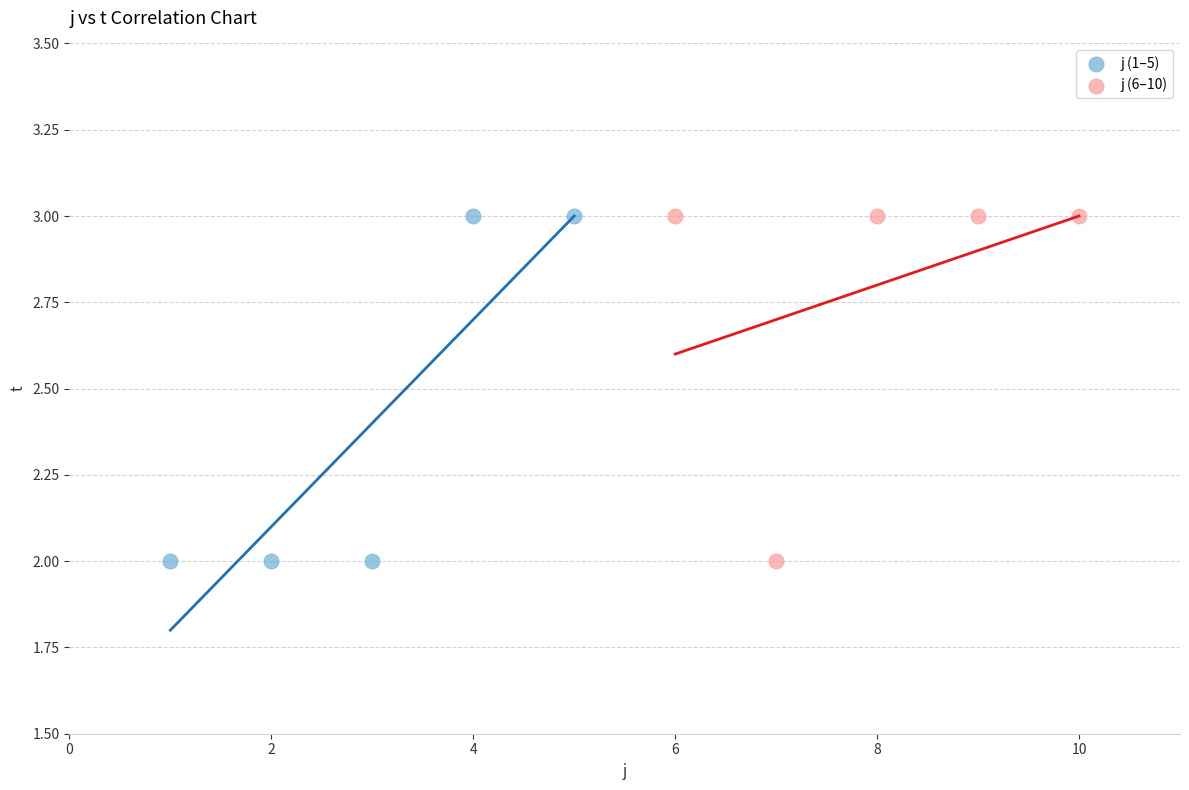

What are all the series names shown in the legend?

j (1–5), j (6–10)